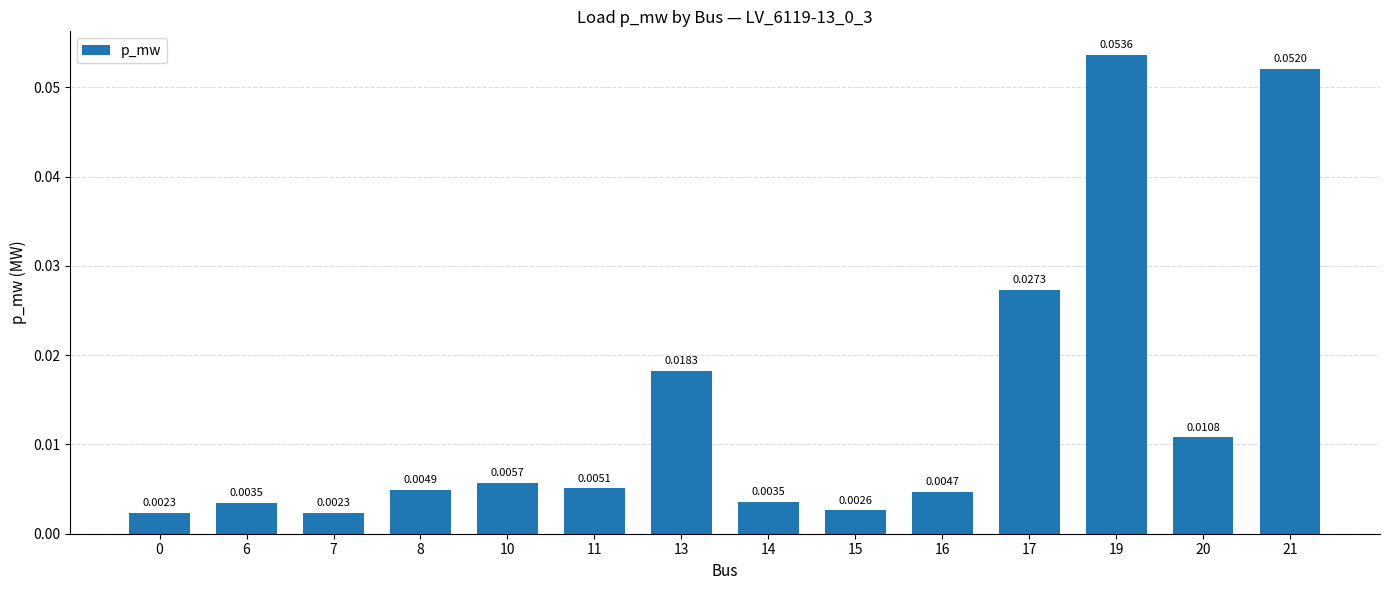

Which has a higher value, 16 or 14?

16